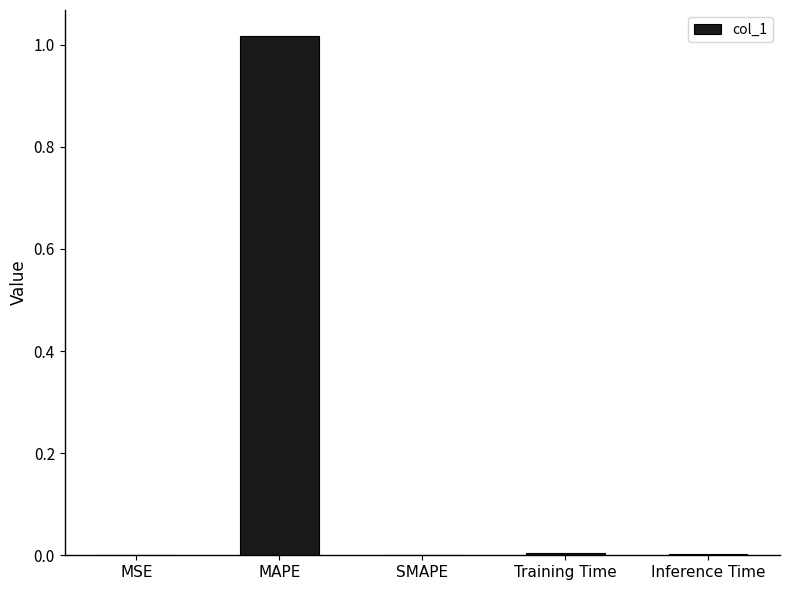

Count the number of data series in this chart.

1